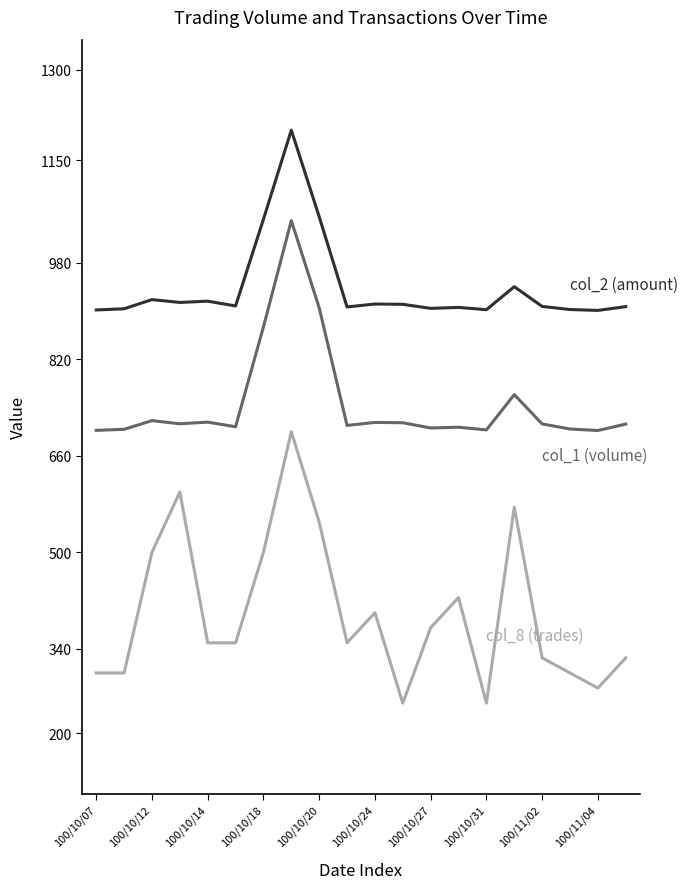

What is the minimum value shown in the chart?

250.0